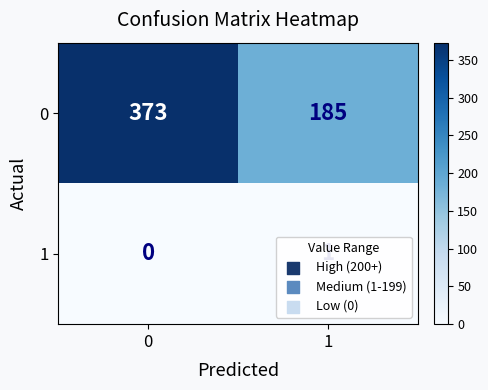

Rank the series by their average value, from lowest to highest.

1, 0